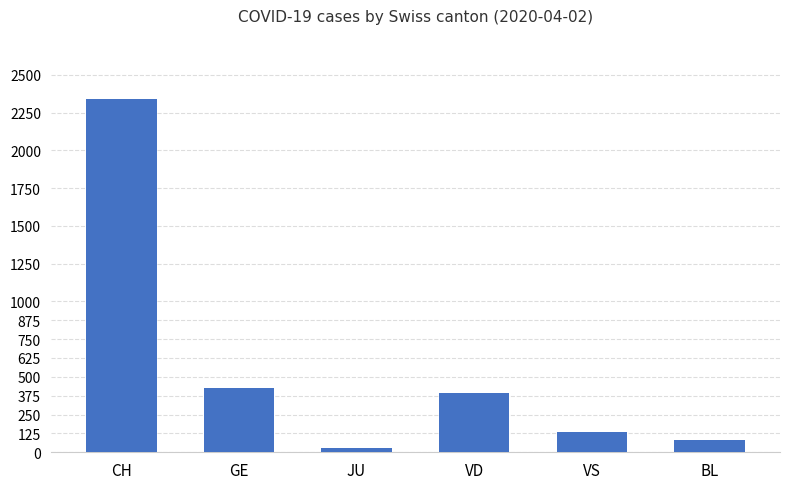

True or false: the data shows 1318 at CH.

False